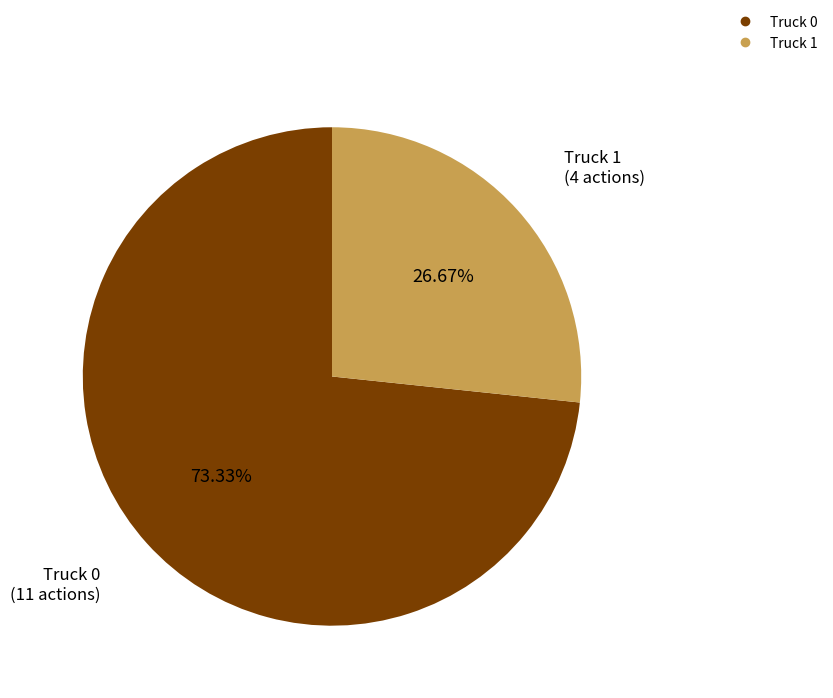

What is the smallest slice in the pie chart?

Truck 1